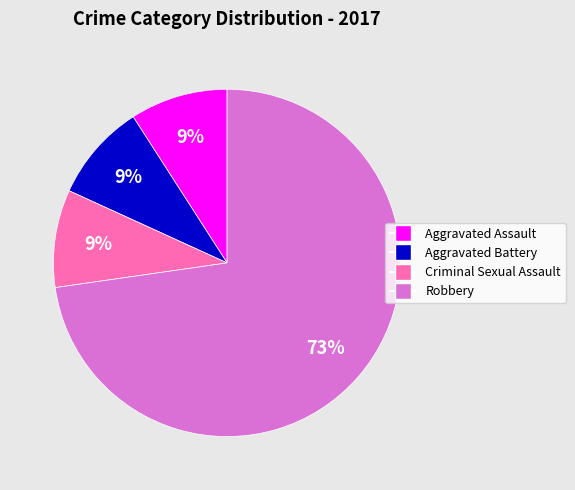

Is there any slice that represents more than half of the pie?

Yes